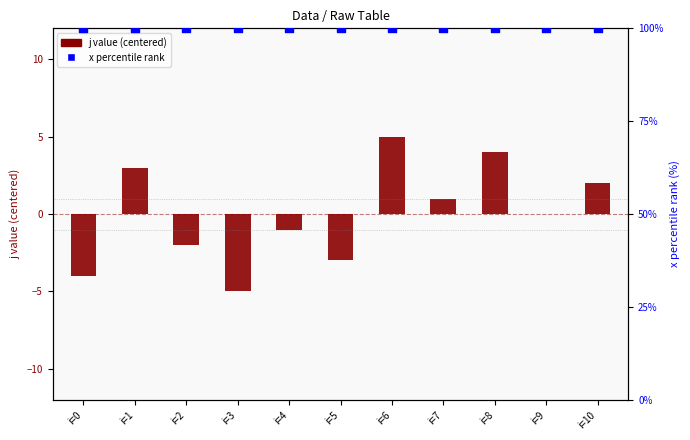

At which category is the sum across all series the highest?

i=6